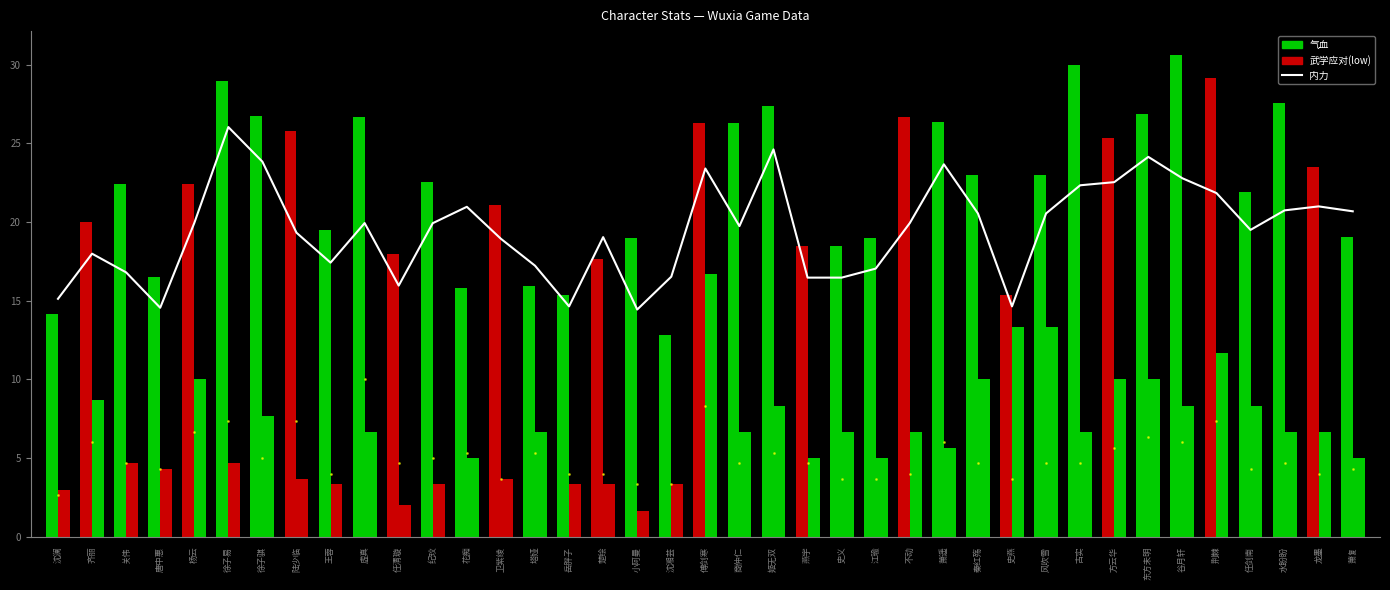

How many data points in 内力 are less than 19?

15